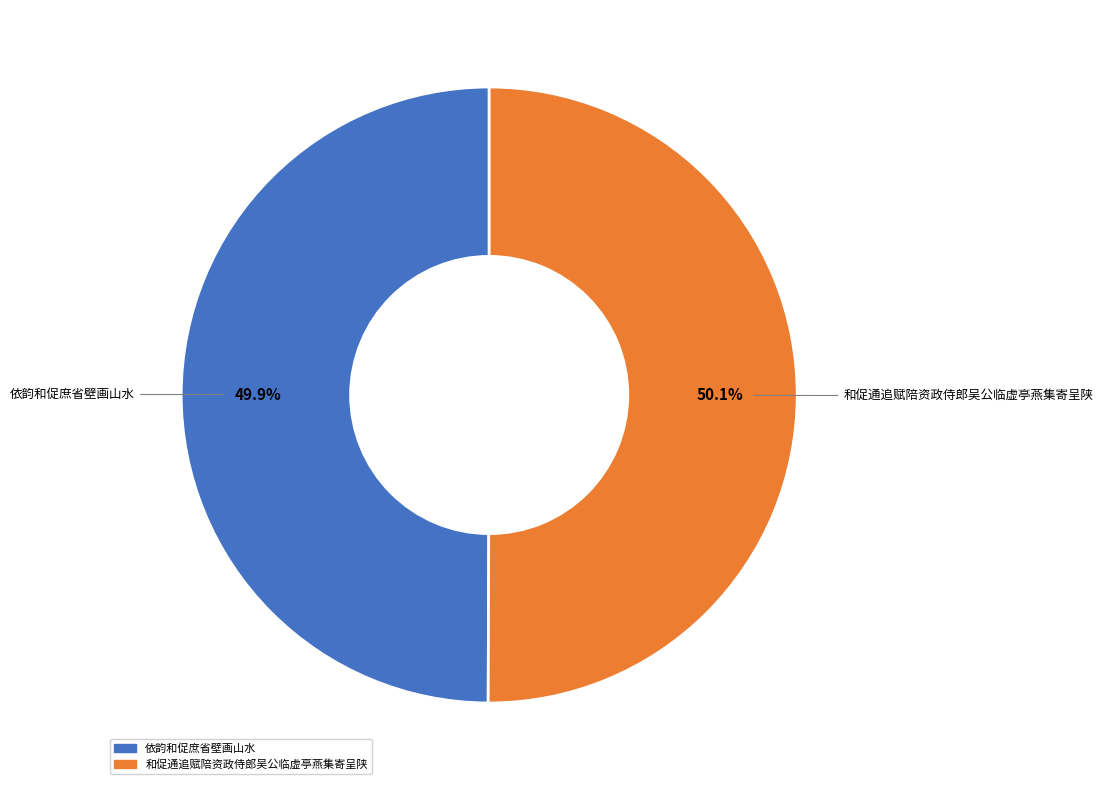

True or false: 和促通追赋陪资政侍郎吴公临虚亭燕集寄呈陕 accounts for 50% of the total.

True